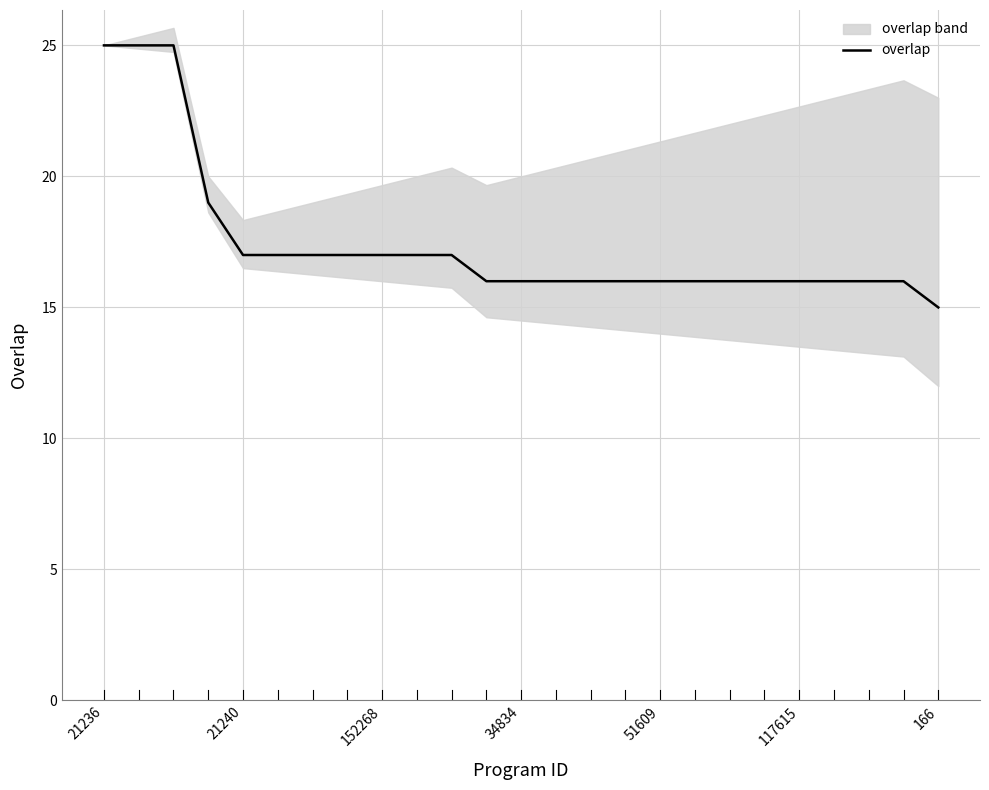

What is the lowest value of the overlap series?

15